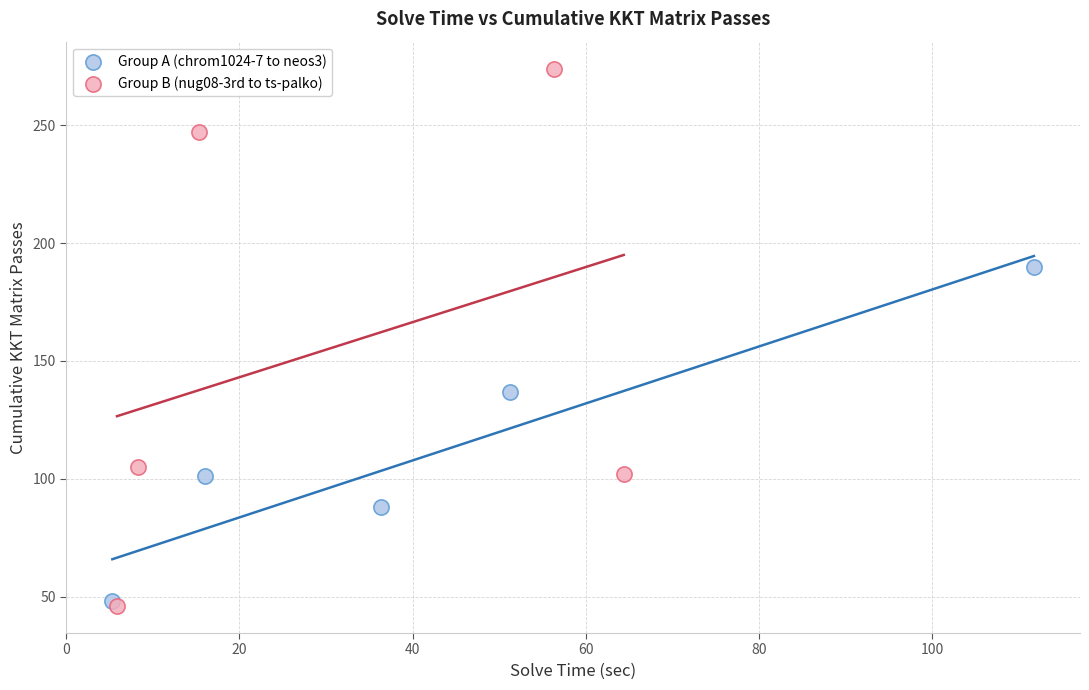

Which series contains the highest Y value?

Group B (nug08-3rd to ts-palko)